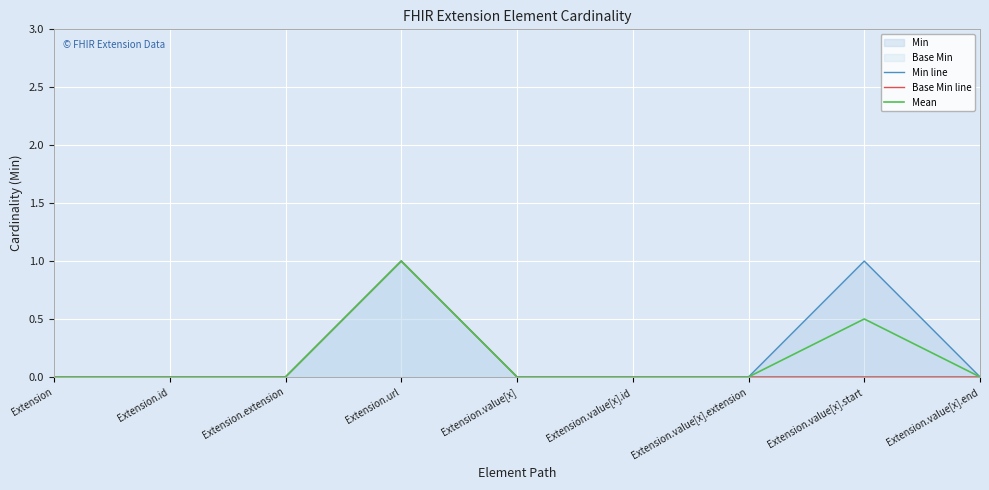

True or false: Min line has more than 0 points higher than both neighbors.

True